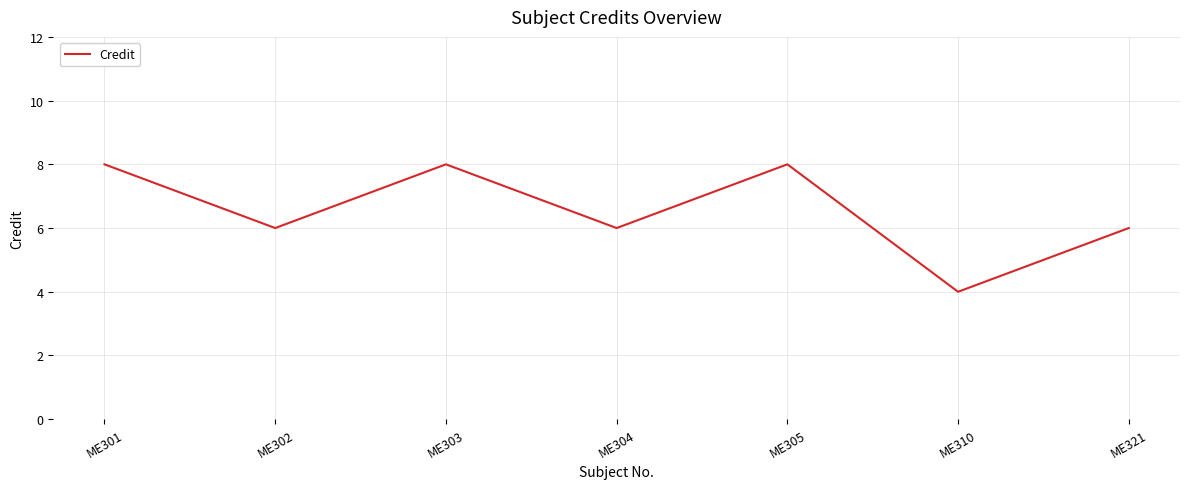

True or false: the data has more than 1 interior local peaks.

True